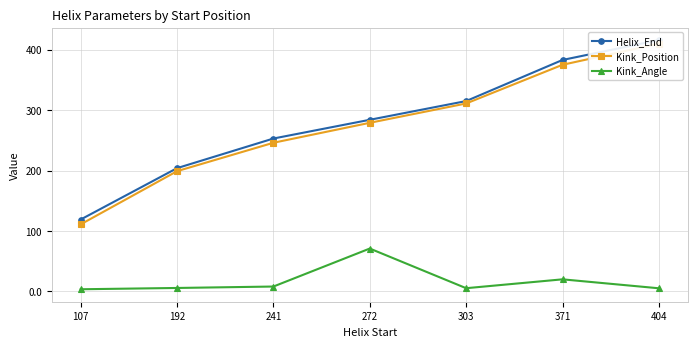

What is the highest value of the Helix_End series?

416.0